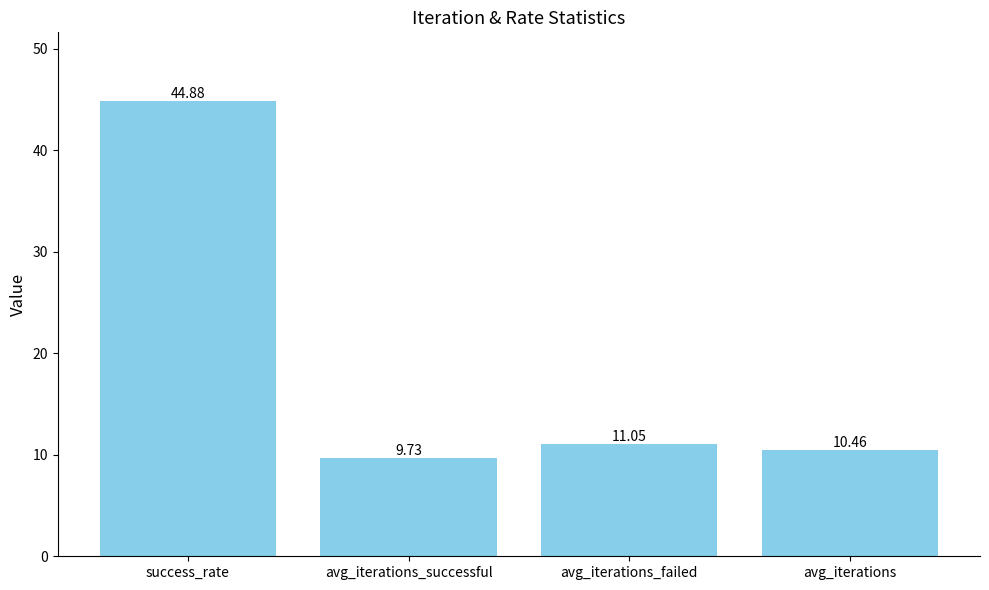

Is it true that the value at avg_iterations_successful is 9.7?

True